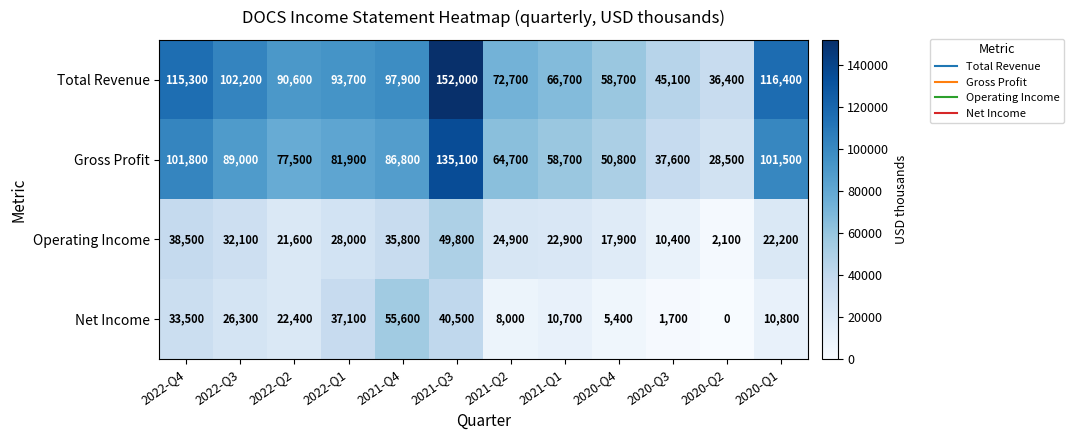

What is the difference between the second highest and minimum values in the Net Income series?

40500